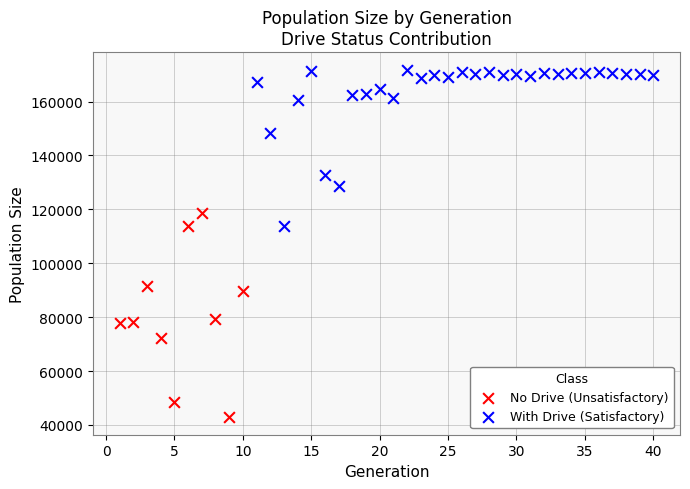

Which series contains the lowest Y value?

No Drive (Unsatisfactory)